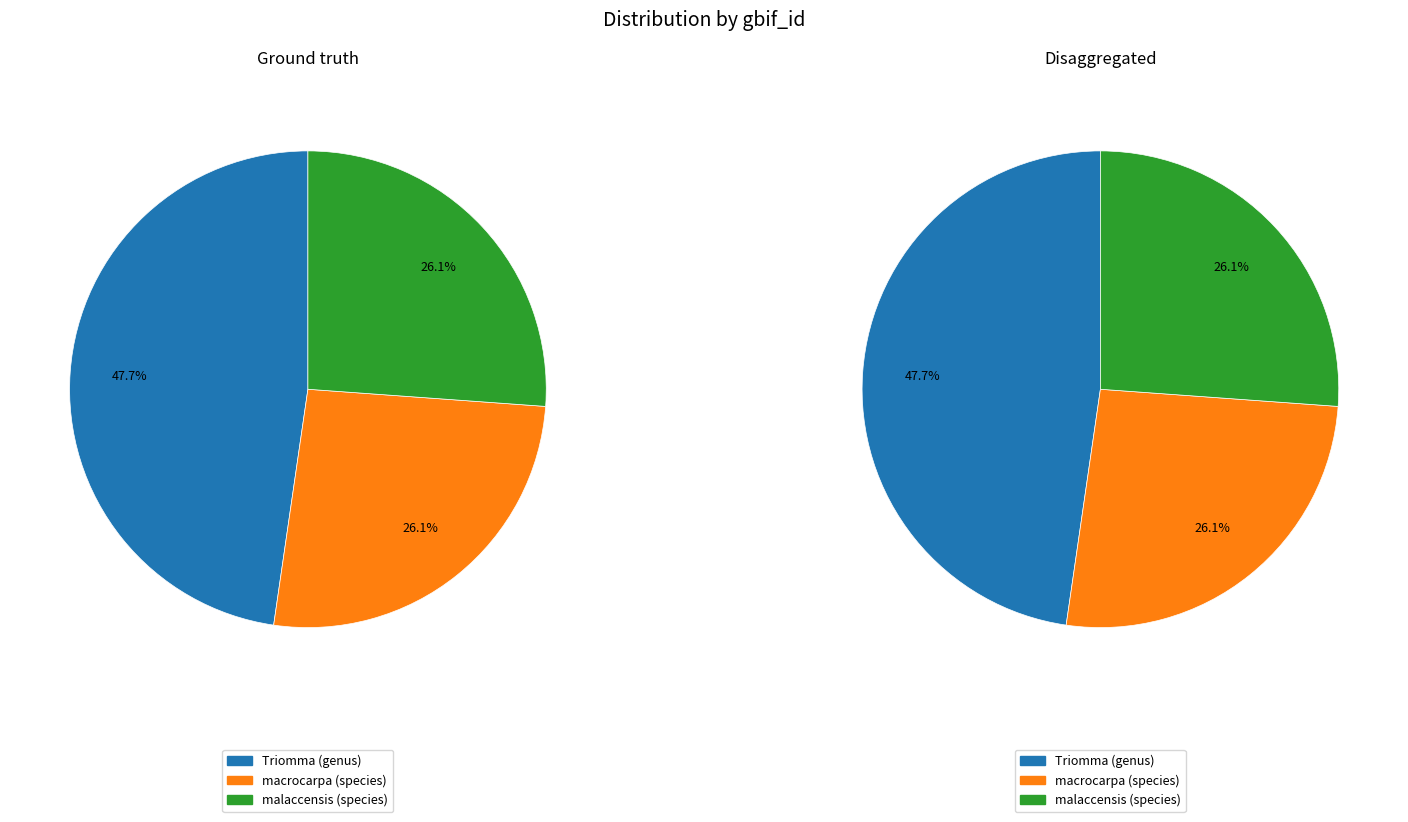

Count the number of slices in the pie.

3